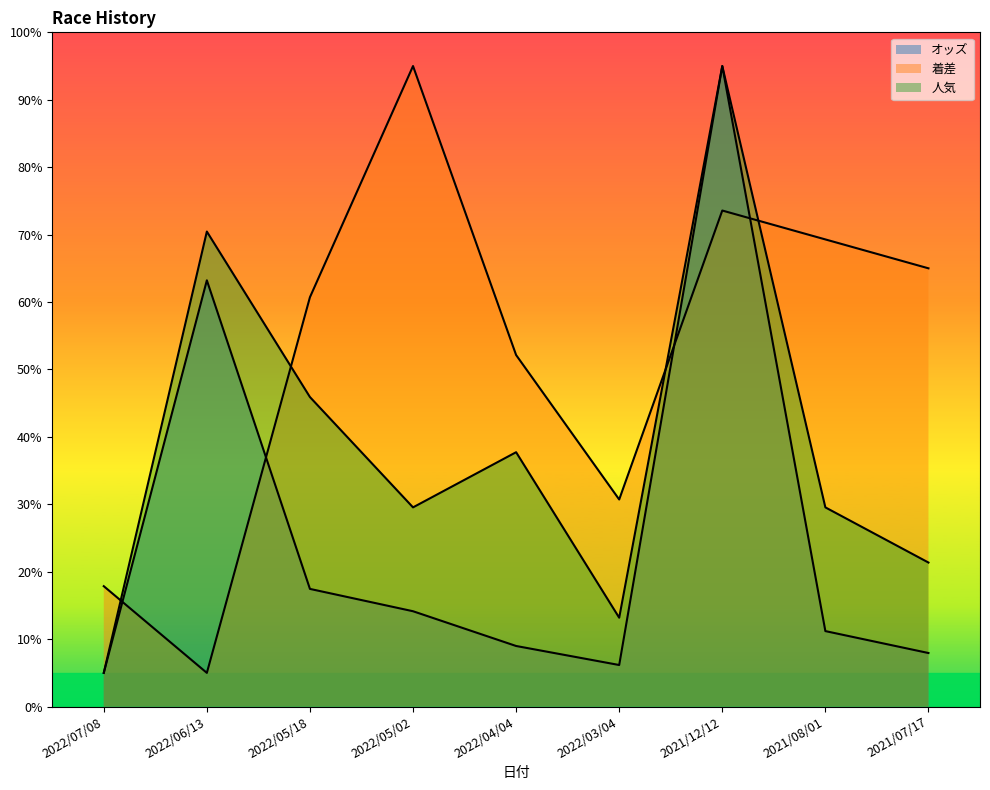

What is the difference between the maximum and second lowest values in the オッズ series?

88.8